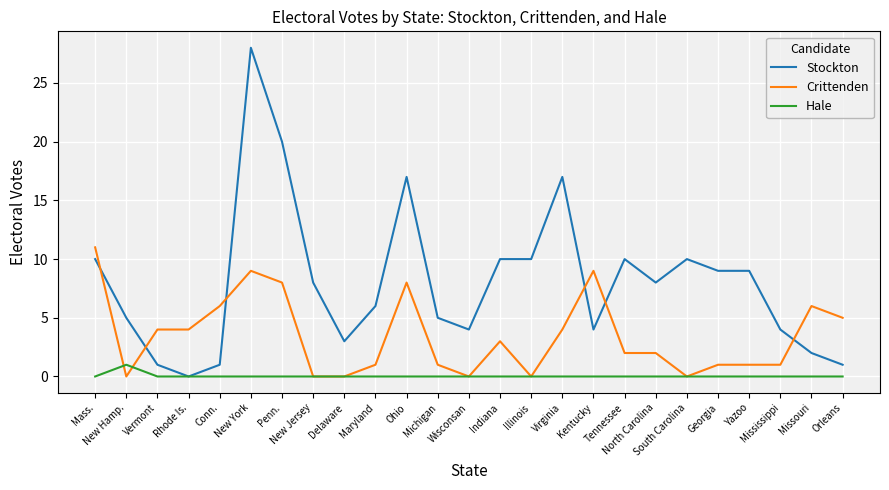

Which series has the largest range (max minus min)?

Stockton